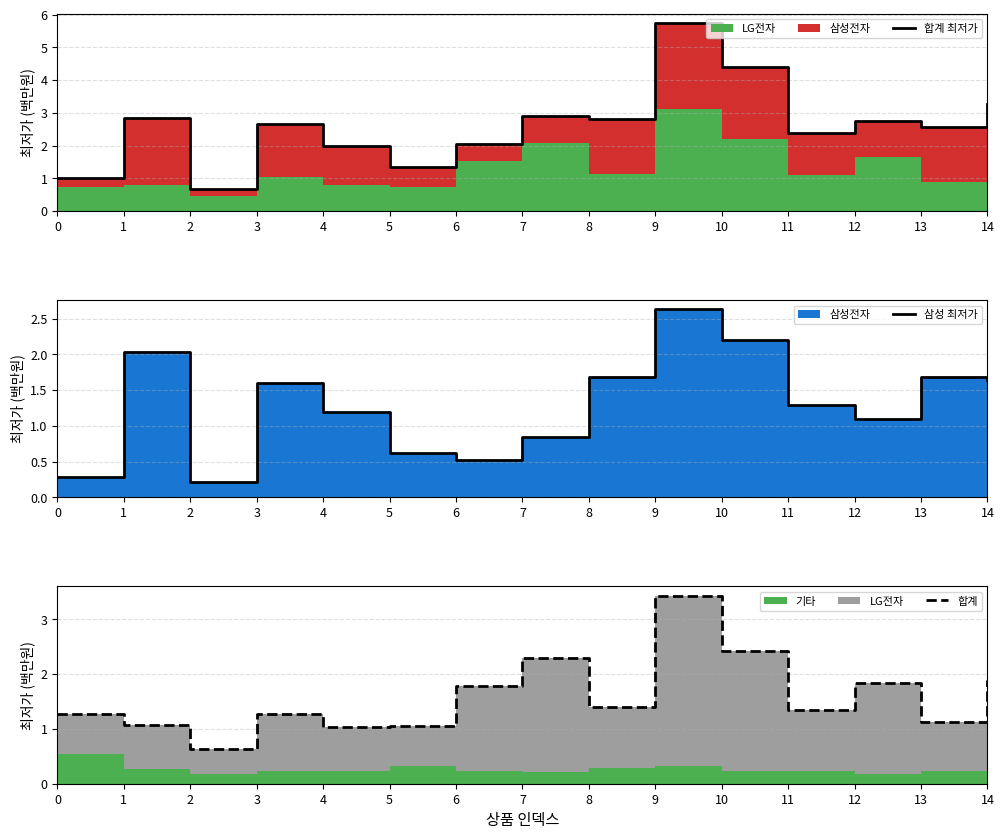

Reading left to right, list all the values displayed in this chart.

합계 최저가: 1.0	2.8	0.7	2.6	2.0	1.4	2.1	2.9	2.8	5.7	4.4	2.4	2.8	2.6	3.3
삼성 최저가: 0.3	2.0	0.2	1.6	1.2	0.6	0.5	0.8	1.7	2.6	2.2	1.3	1.1	1.7	1.6
합계: 1.3	1.1	0.6	1.3	1.0	1.0	1.8	2.3	1.4	3.4	2.4	1.3	1.8	1.1	1.9